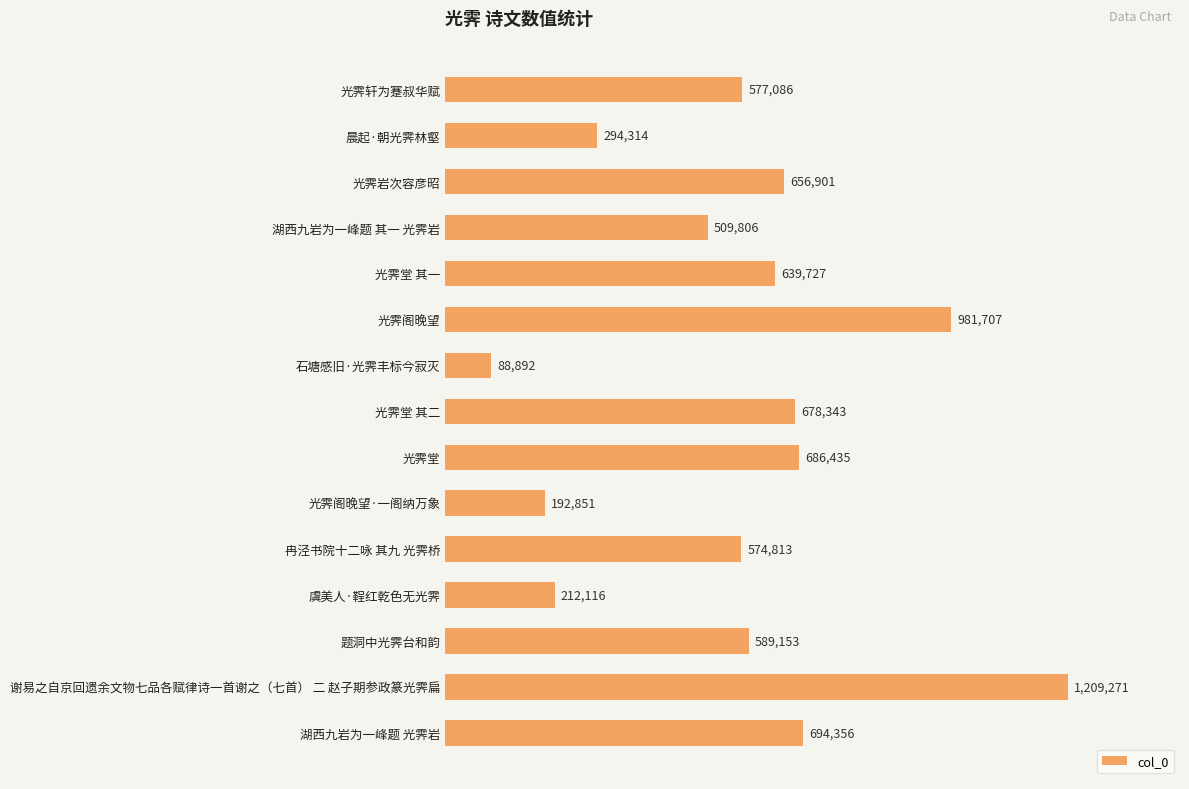

Are the bars grouped side by side (vs. stacked)?

No